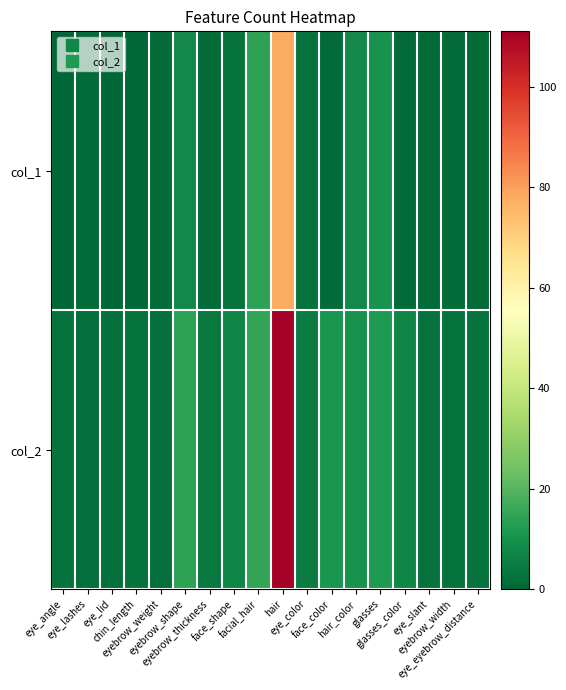

Reading left to right, what are all the values shown in this chart?

col_1: eye_angle=0	eye_lashes=1	eye_lid=0	chin_length=0	eyebrow_weight=1	eyebrow_shape=8	eyebrow_thickness=1	face_shape=3	facial_hair=14	hair=78	eye_color=3	face_color=1	hair_color=8	glasses=10	glasses_color=1	eye_slant=1	eyebrow_width=1	eye_eyebrow_distance=1
col_2: eye_angle=3	eye_lashes=2	eye_lid=2	chin_length=3	eyebrow_weight=2	eyebrow_shape=14	eyebrow_thickness=4	face_shape=7	facial_hair=15	hair=111	eye_color=5	face_color=11	hair_color=10	glasses=12	glasses_color=7	eye_slant=3	eyebrow_width=3	eye_eyebrow_distance=3